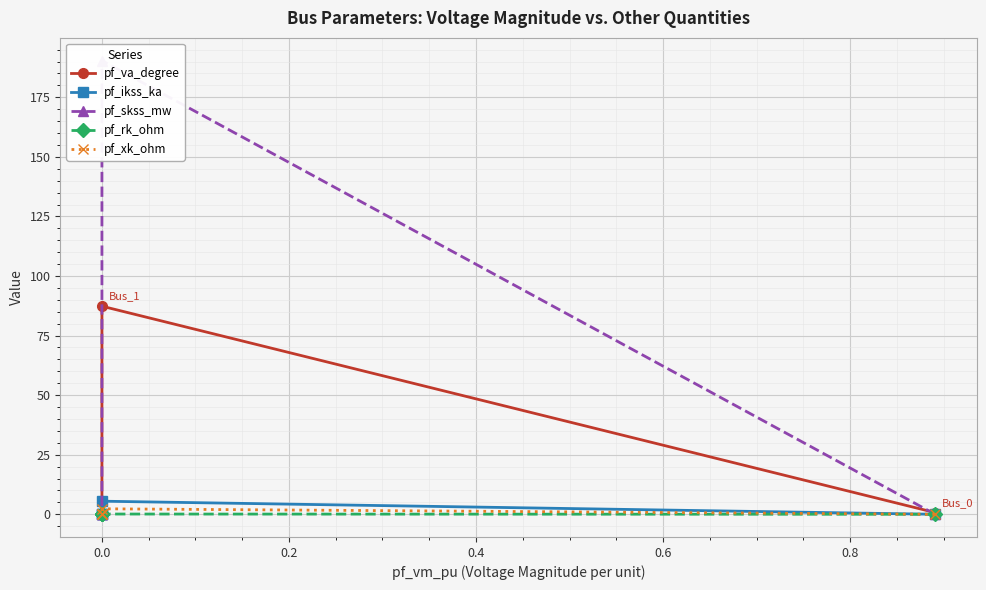

Is the value of pf_ikss_ka at −0.2 greater than the value of pf_skss_mw at −0.2?

No